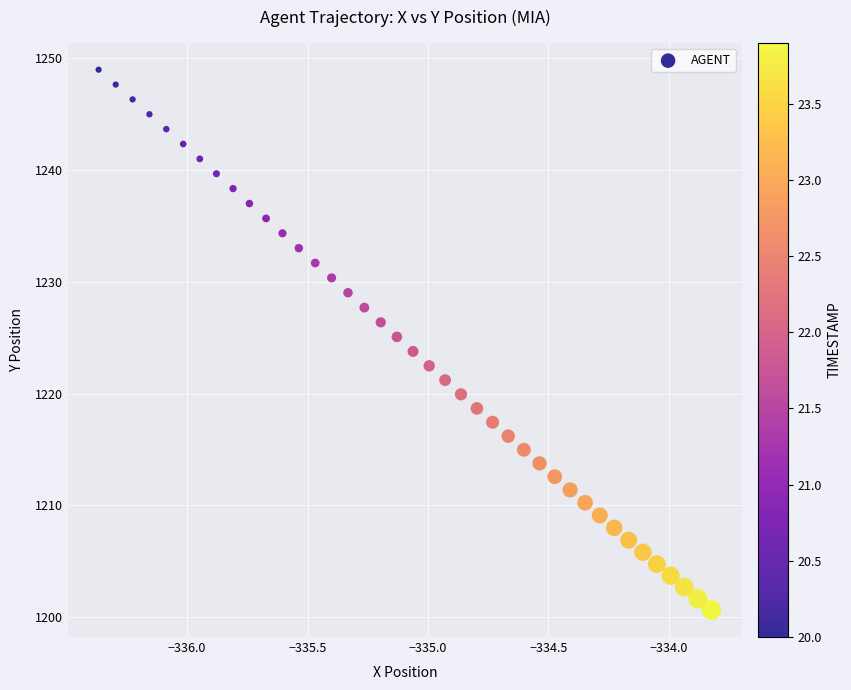

What is the range of X values (max minus min)?

2.5